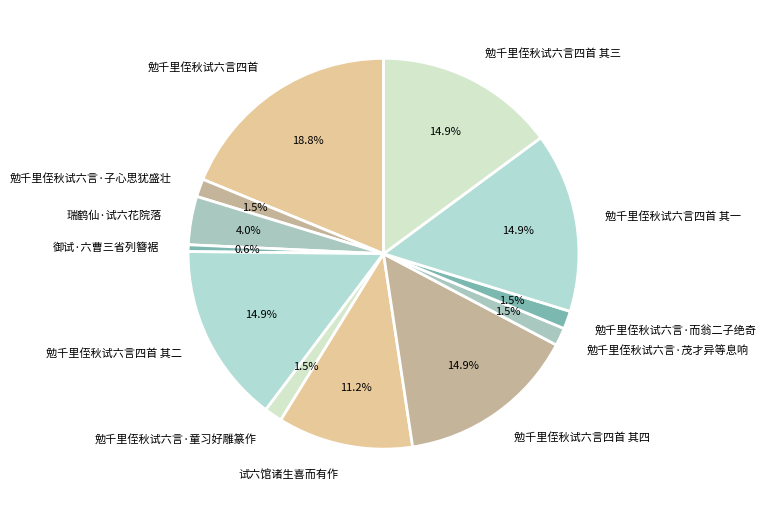

Is 勉千里侄秋试六言四首 其三 the majority of the pie?

No